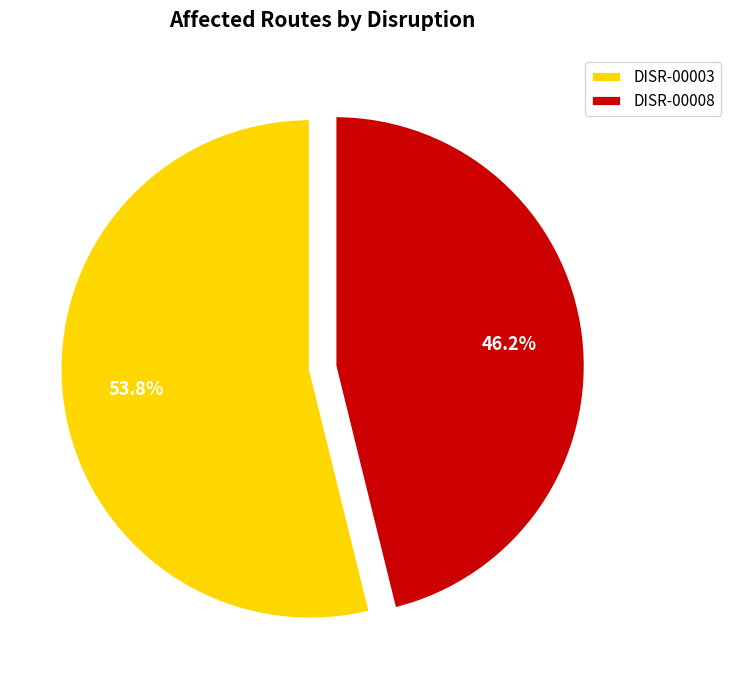

What percentage is the DISR-00008 slice, to the nearest percent?

46%